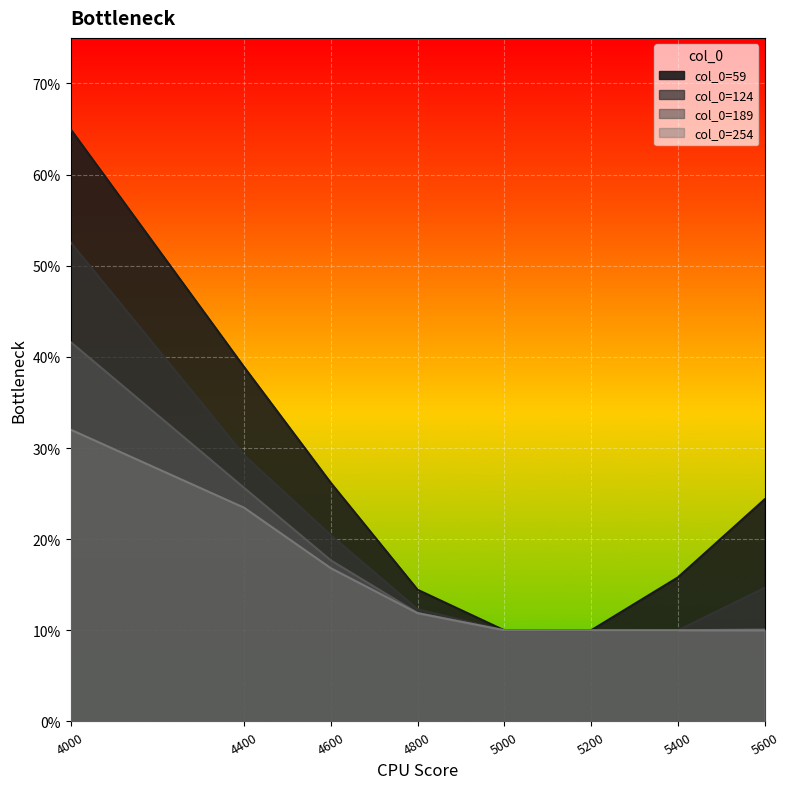

Does the chart display data point markers on the line(s)?

No